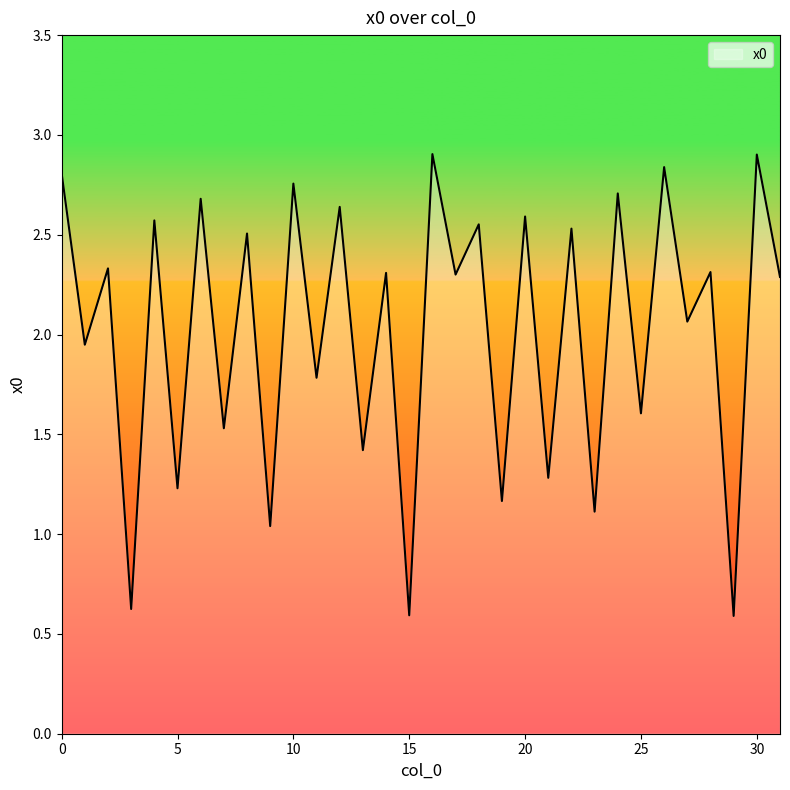

How many lines are shown in the chart?

1